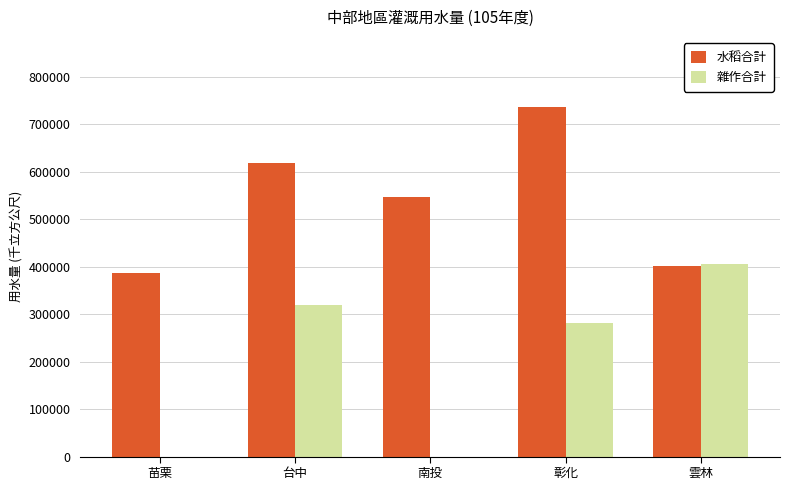

Is it true that 雜作合計 equals 394827.9 at 彰化?

False